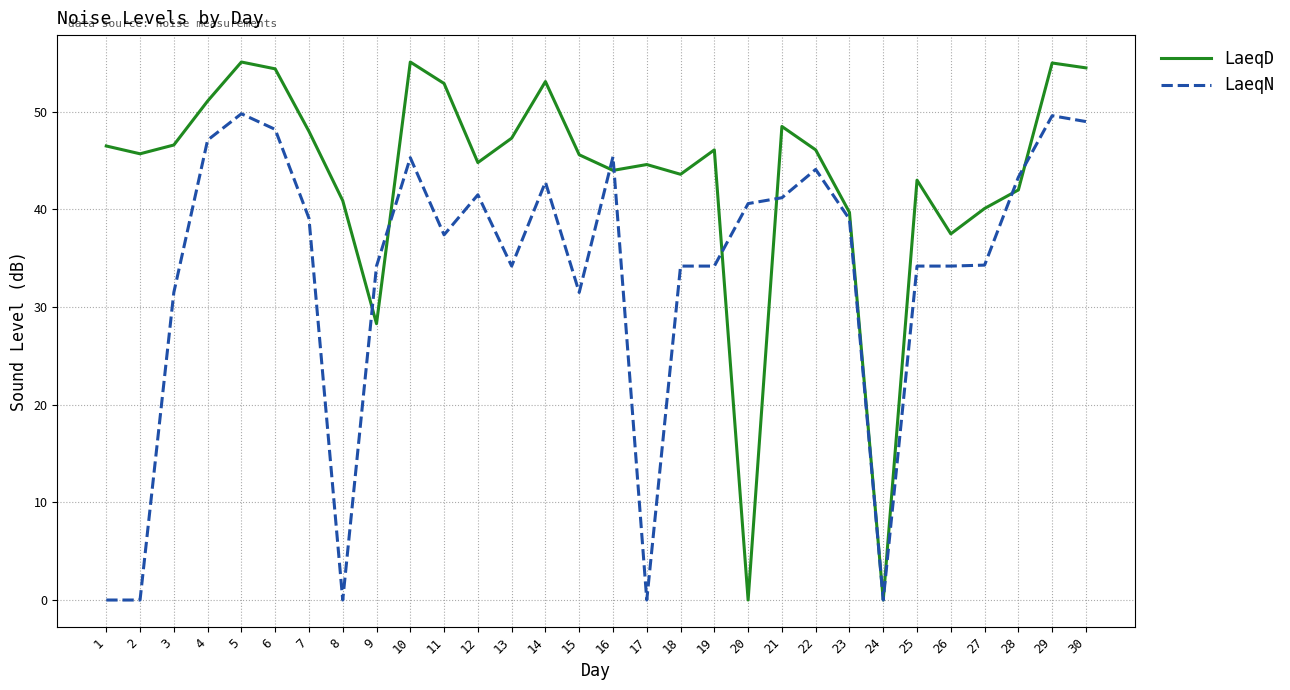

True or false: LaeqN has a value of 34.2 at 13.

True